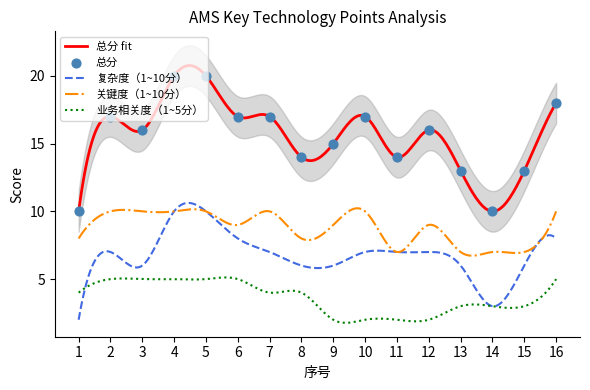

At which category is the sum across all series the highest?

4